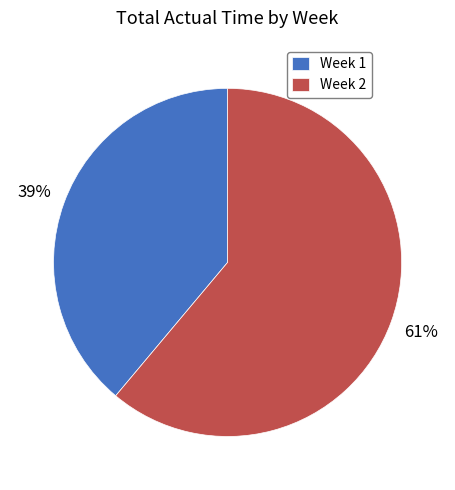

Which has a higher value, Week 2 or Week 1?

Week 2